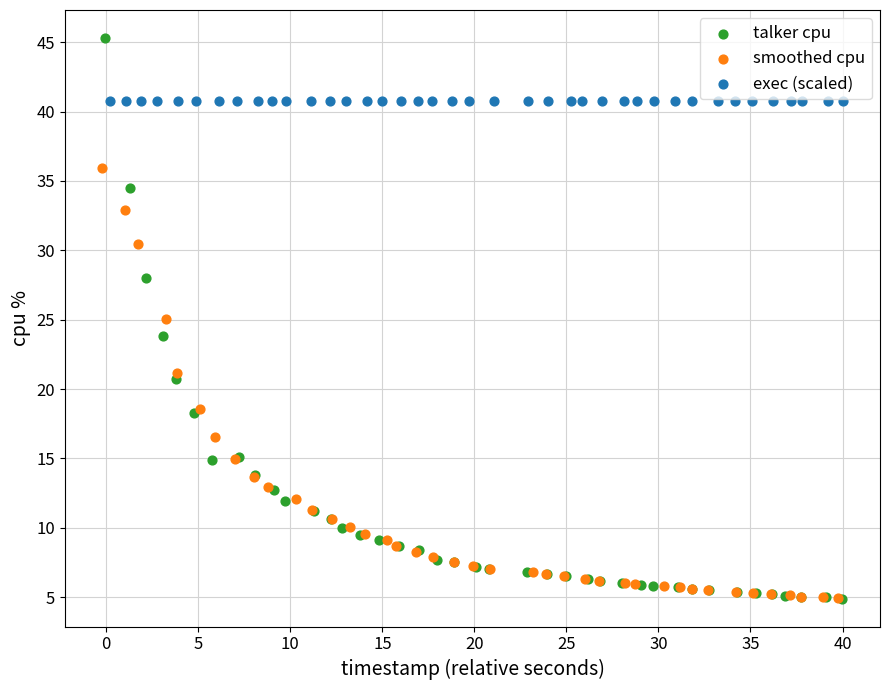

Which series contains the highest Y value?

talker cpu